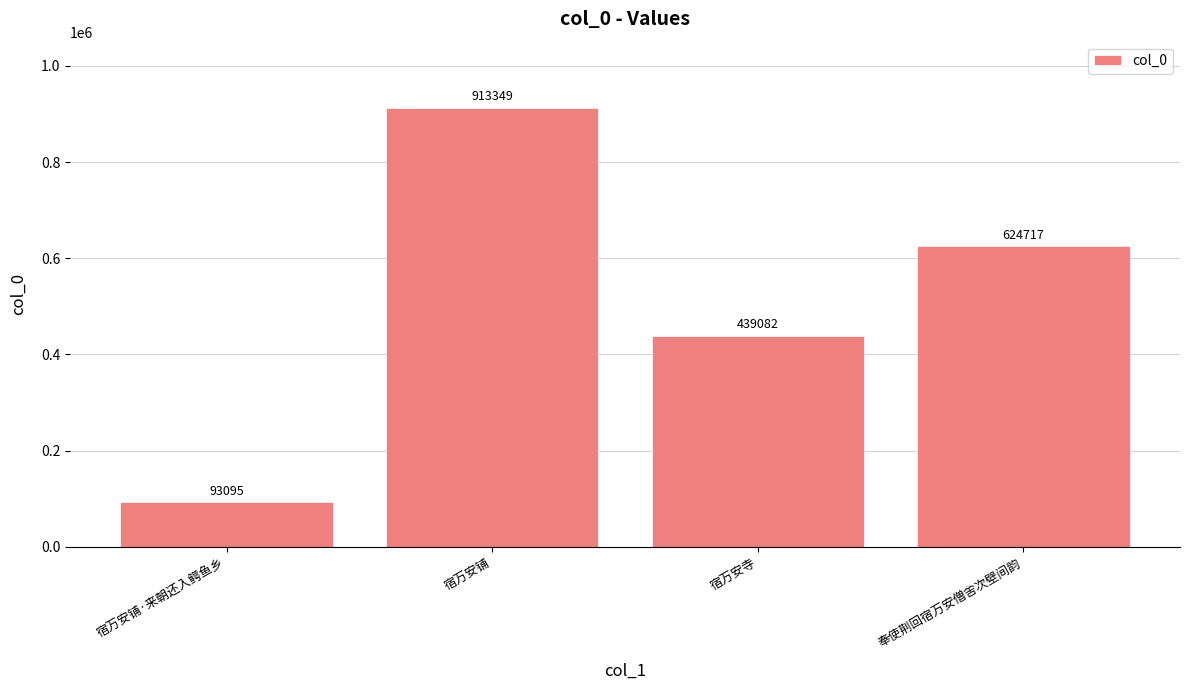

How many data points are less than 624717?

2